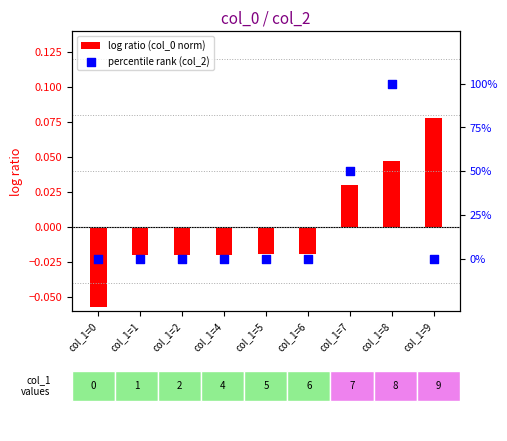

At which category is the sum across all series the highest?

col_1=8